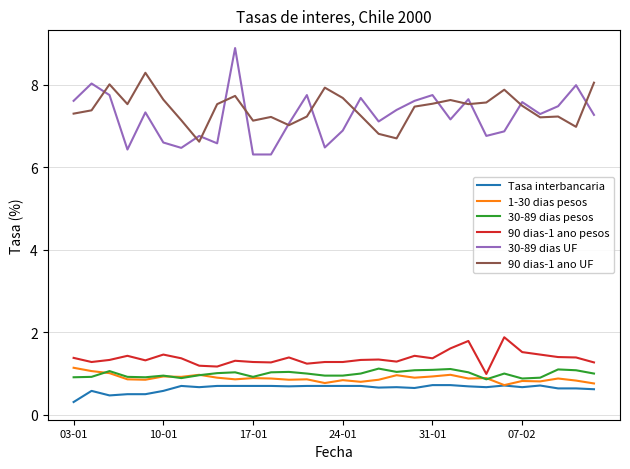

Which series has the largest range (max minus min)?

30-89 dias UF